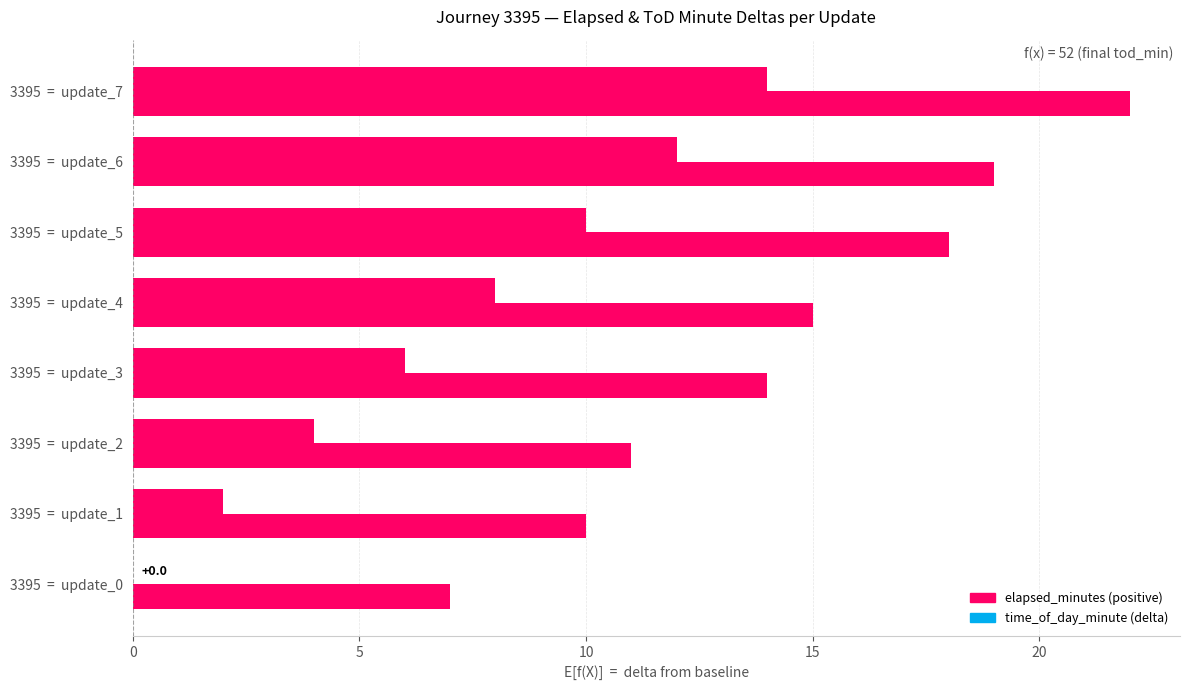

The value of elapsed_minutes at 3395 = update_2 is 6. True or false?

False